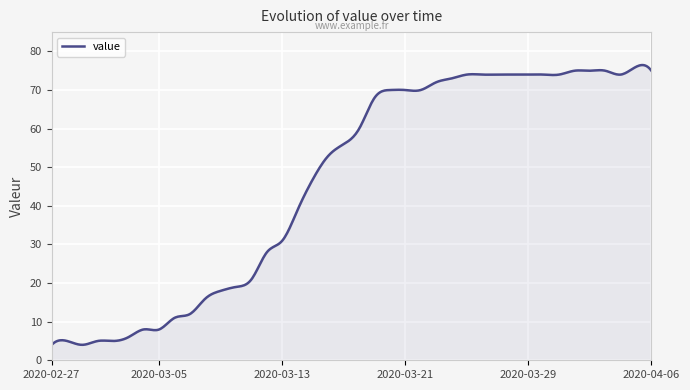

How many lines are shown in the chart?

1